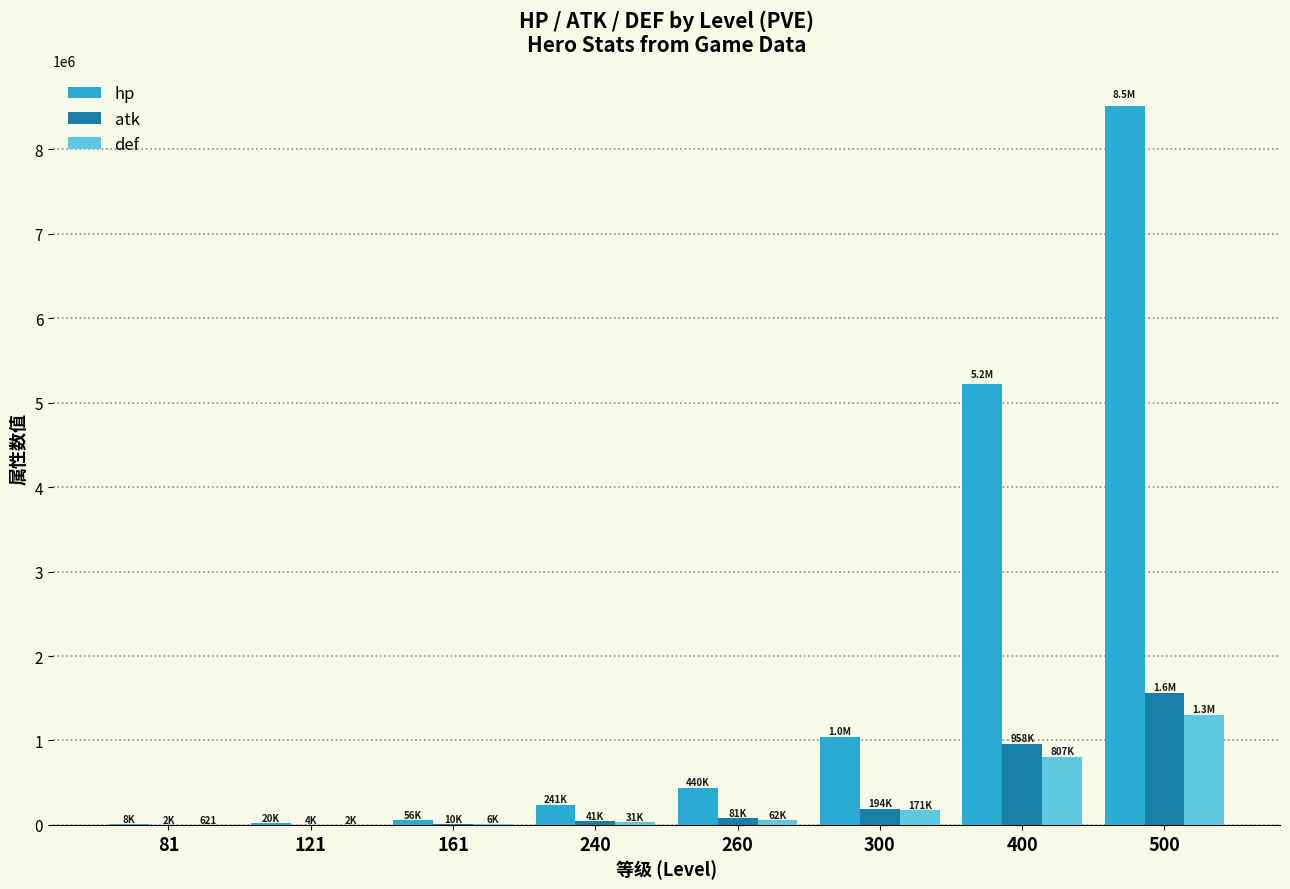

What are all the series names shown in the legend?

hp, atk, def